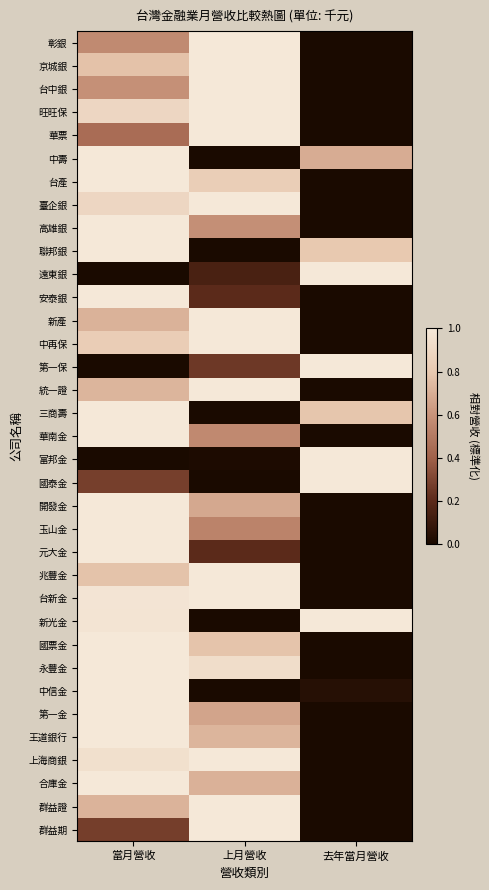

At 當月營收, list the series in order from smallest to largest.

遠東銀, 第一保, 富邦金, 群益期, 國泰金, 華票, 彰銀, 台中銀, 新產, 群益證, 統一證, 京城銀, 兆豐金, 中再保, 旺旺保, 臺企銀, 上海商銀, 新光金, 台新金, 中壽, 台產, 高雄銀, 聯邦銀, 安泰銀, 三商壽, 華南金, 開發金, 玉山金, 元大金, 國票金, 永豐金, 中信金, 第一金, 王道銀行, 合庫金